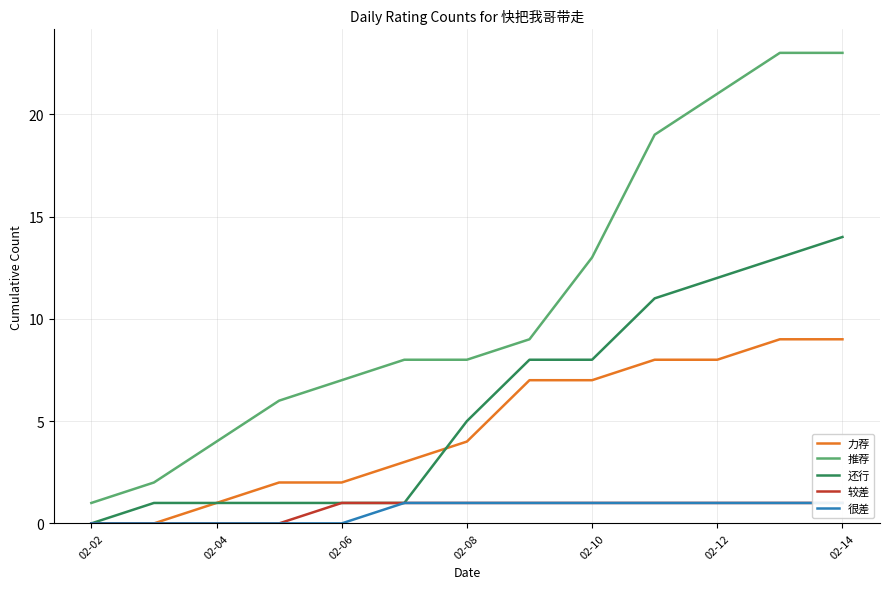

The value of 推荐 at 02-04 is 7. True or false?

False